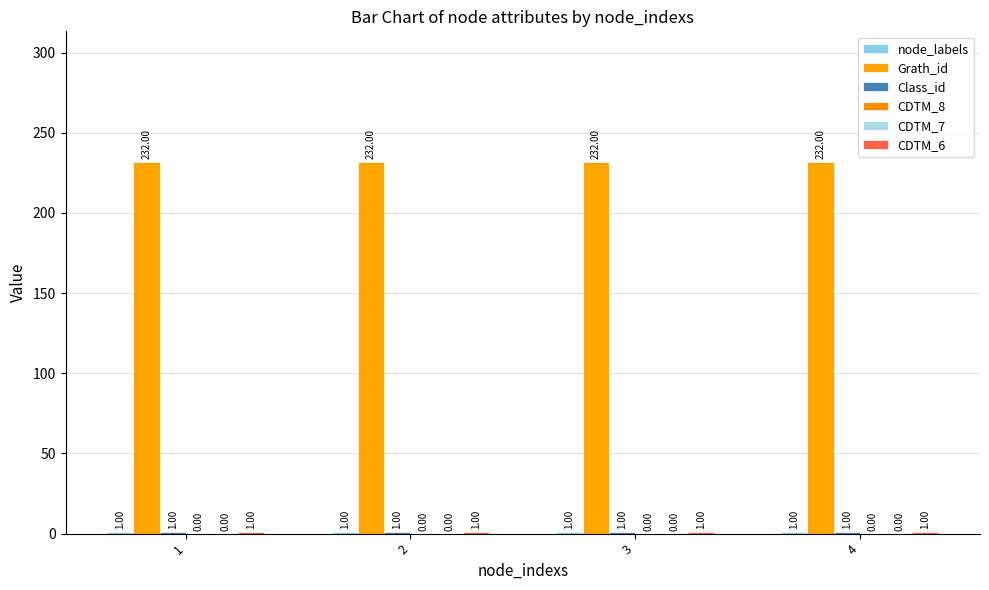

Where is node_labels nearest to the value 1?

1